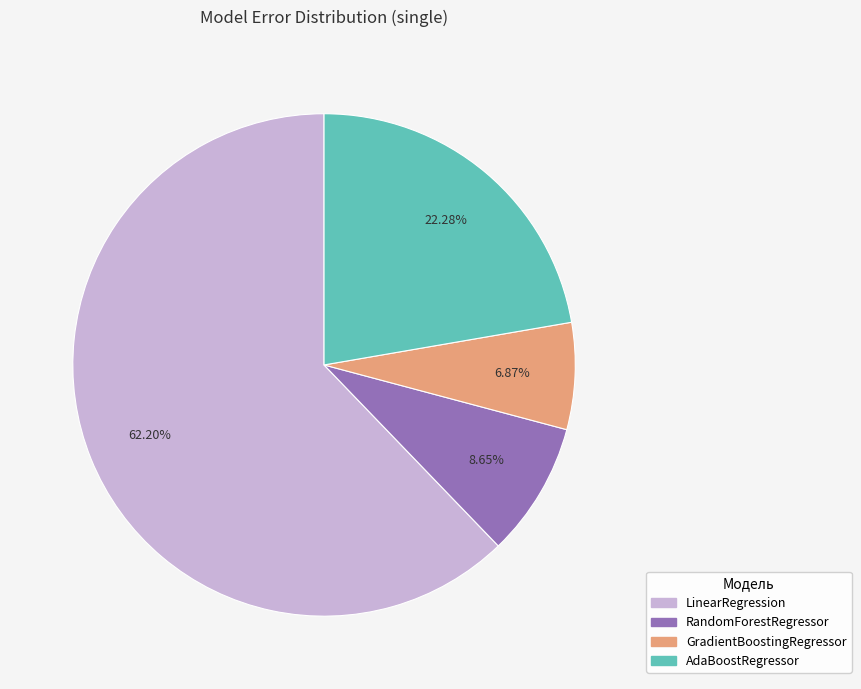

The RandomForestRegressor slice represents 14% of the pie. True or false?

False